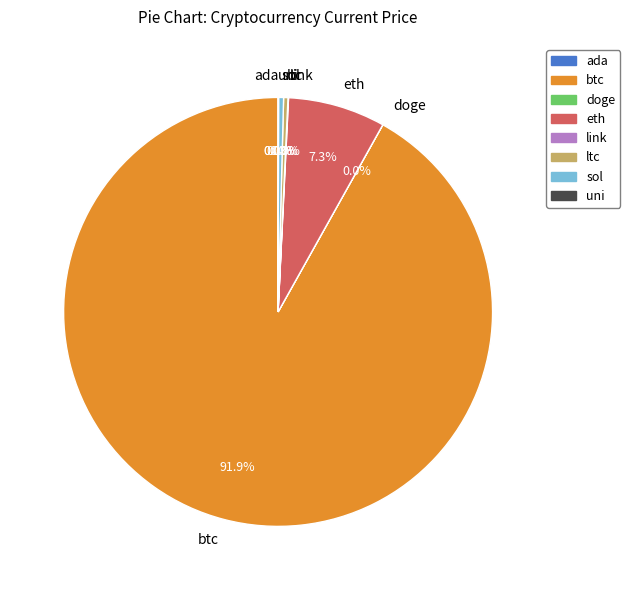

What is the largest slice in the pie chart?

btc